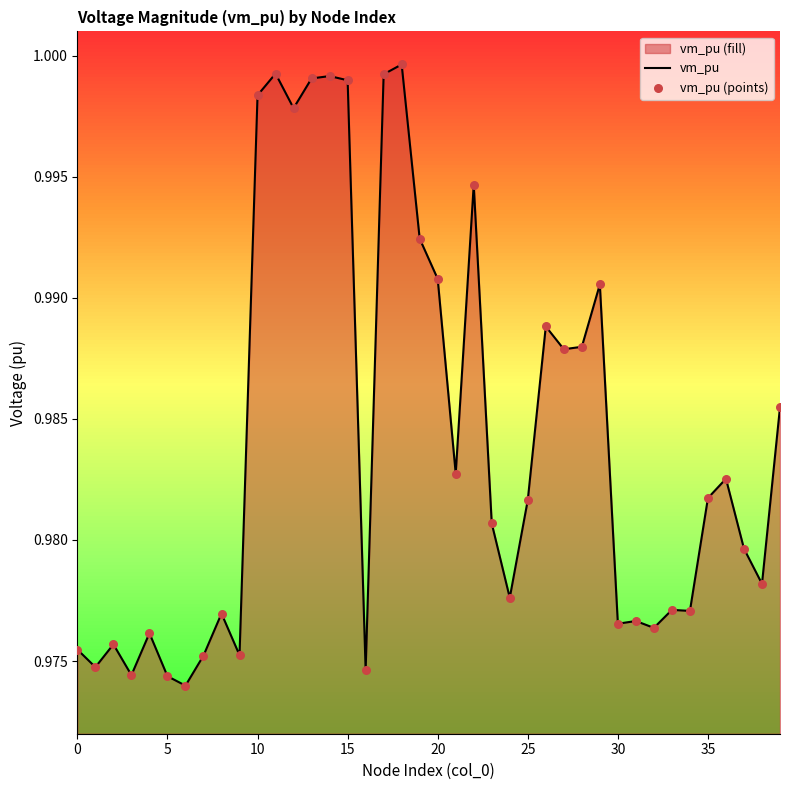

At how many categories does at least one series exceed 0?

40